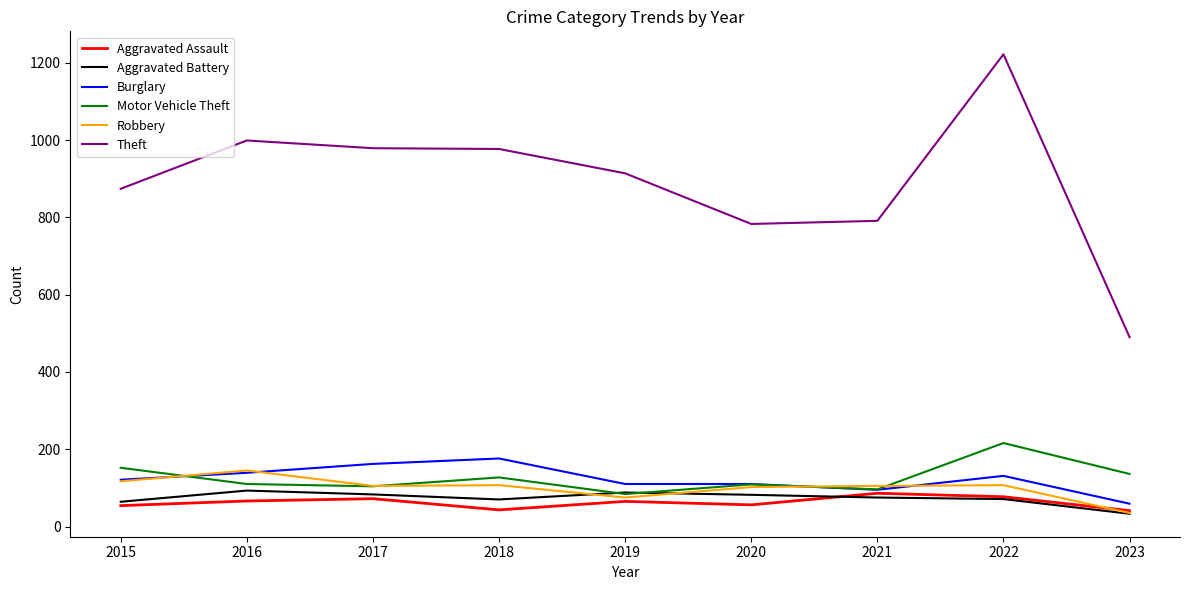

What value does the Robbery series have at 2021?

105